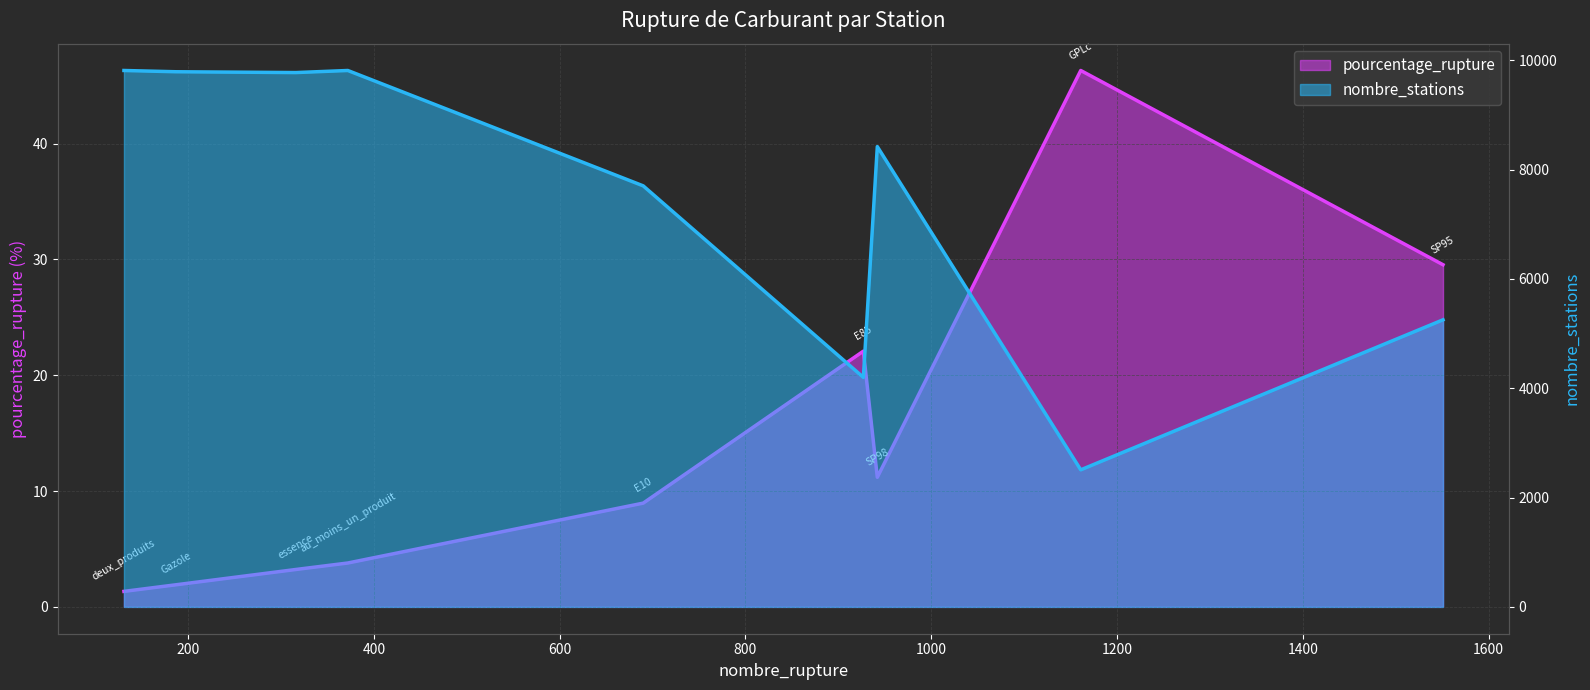

What is the maximum value shown in the chart?

9811.0